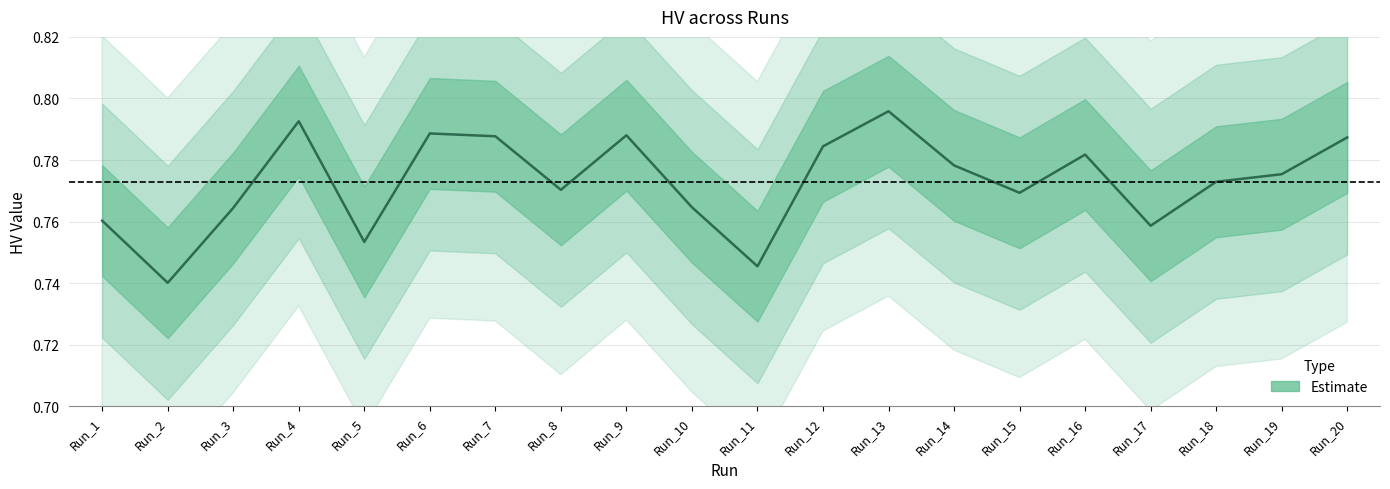

List the labels in order of value, smallest first.

Run_2, Run_11, Run_5, Run_17, Run_1, Run_3, Run_10, Run_15, Run_8, Run_18, Run_19, Run_14, Run_16, Run_12, Run_20, Run_7, Run_9, Run_6, Run_4, Run_13